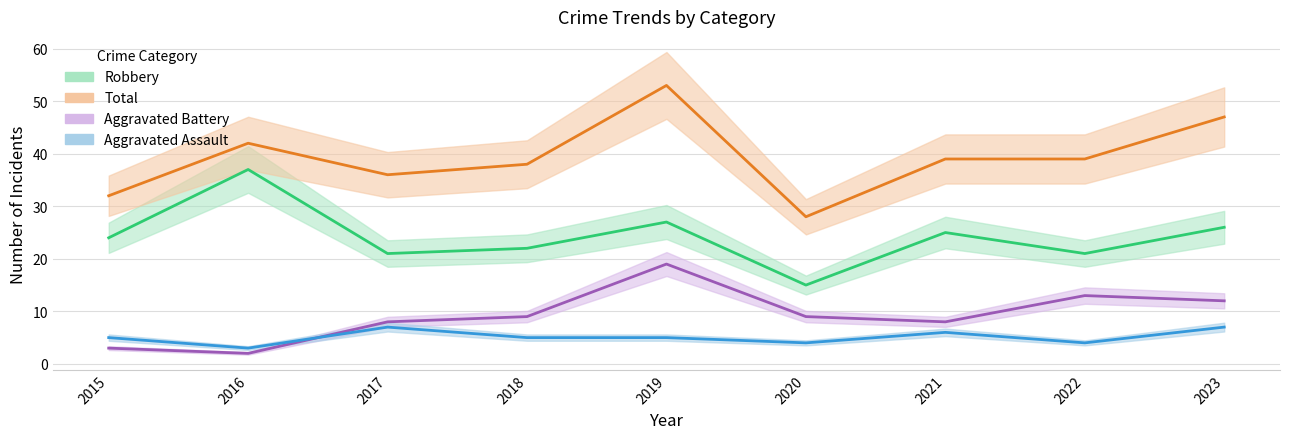

Read the Robbery value at 2015.

24